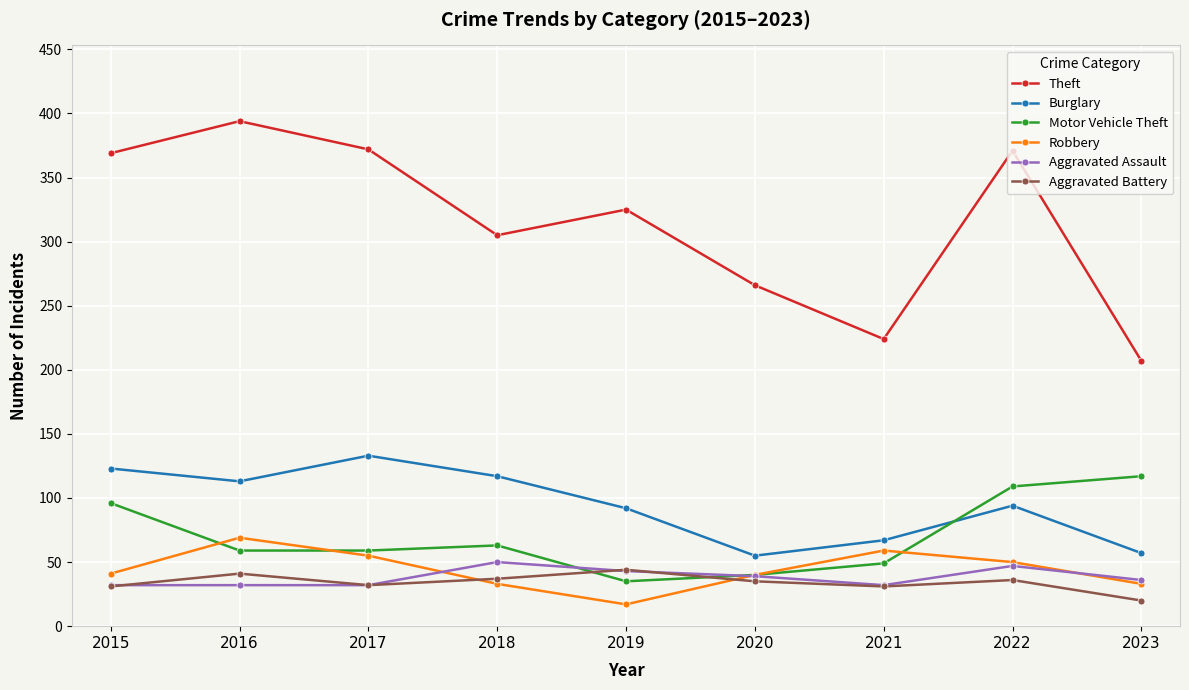

How many data points does each series have?

9